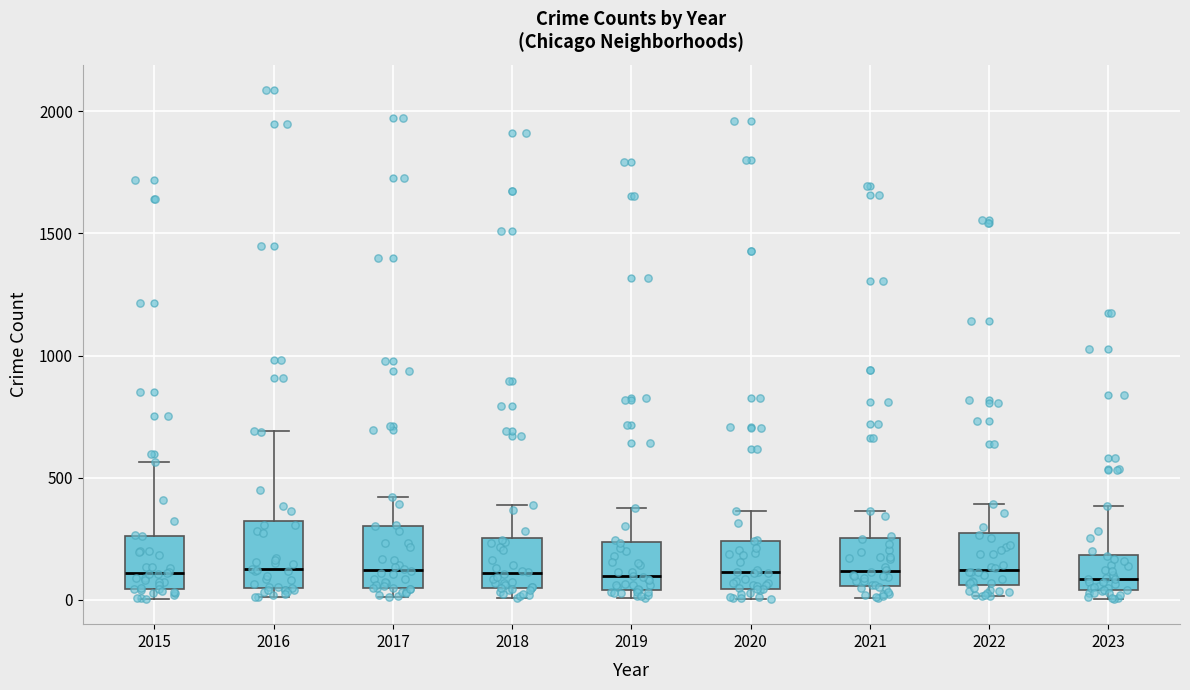

Reading left to right, read every box against the y-axis: the position of its median line, the range the box covers, and the ends of its whiskers. The values are not printed on the chart, so give them approximately, as read against the axis.

2015: median 100, box 50 to 250, whiskers 0 to 550
2016: median 150, box 50 to 300, whiskers 0 to 700
2017: median 100, box 50 to 300, whiskers 0 to 400
2018: median 100, box 50 to 250, whiskers 0 to 400
2019: median 100, box 50 to 250, whiskers 0 to 400
2020: median 100, box 50 to 250, whiskers 0 to 350
2021: median 100, box 50 to 250, whiskers 0 to 350
2022: median 100, box 50 to 250, whiskers 0 to 400
2023: median 100, box 50 to 200, whiskers 0 to 400